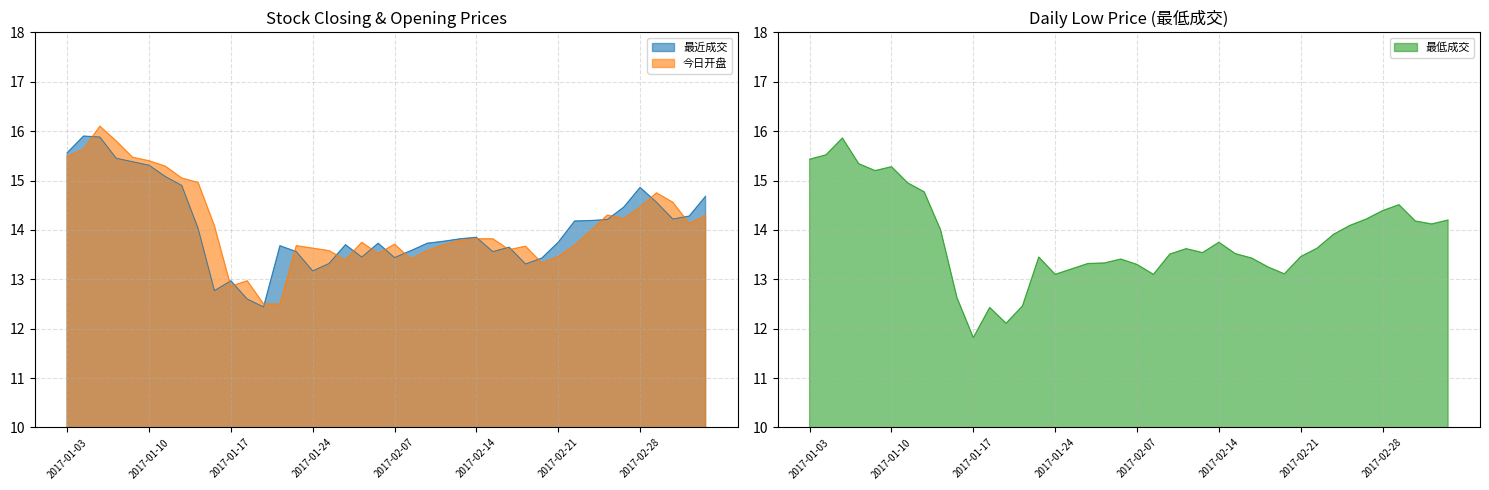

What is the average value of the 今日开盘 series?

14.1